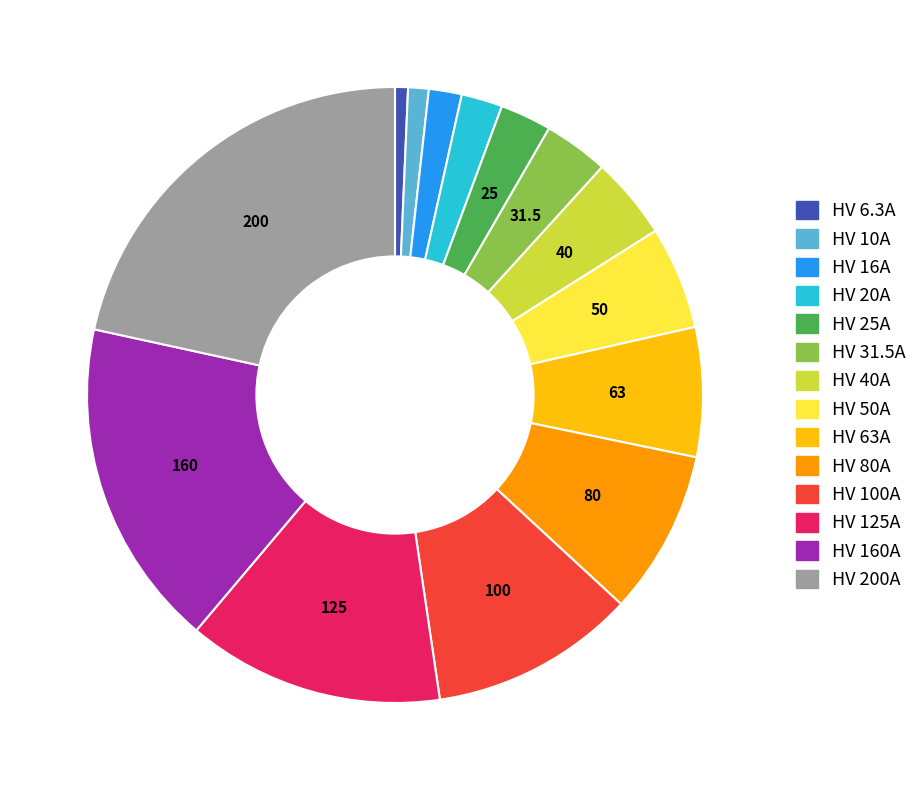

True or false: HV 10A accounts for 1% of the total.

True